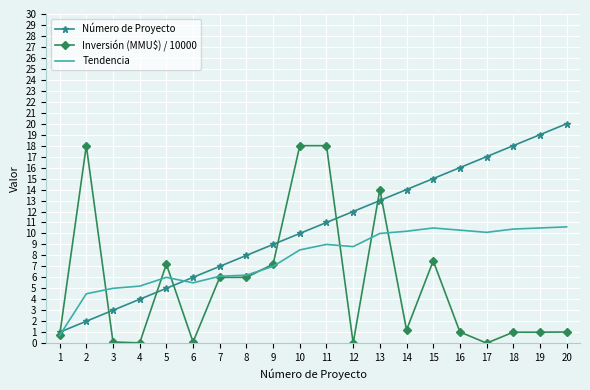

At which category is the sum across all series the highest?

11